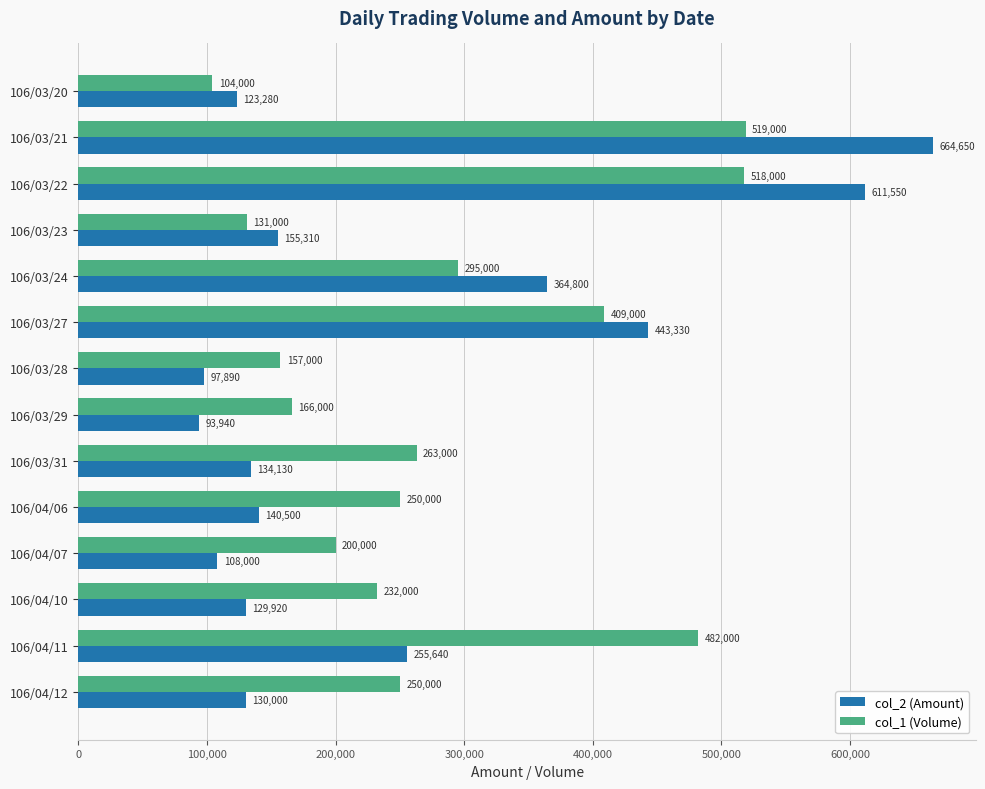

Which series has the widest spread of values?

col_2 (Amount)